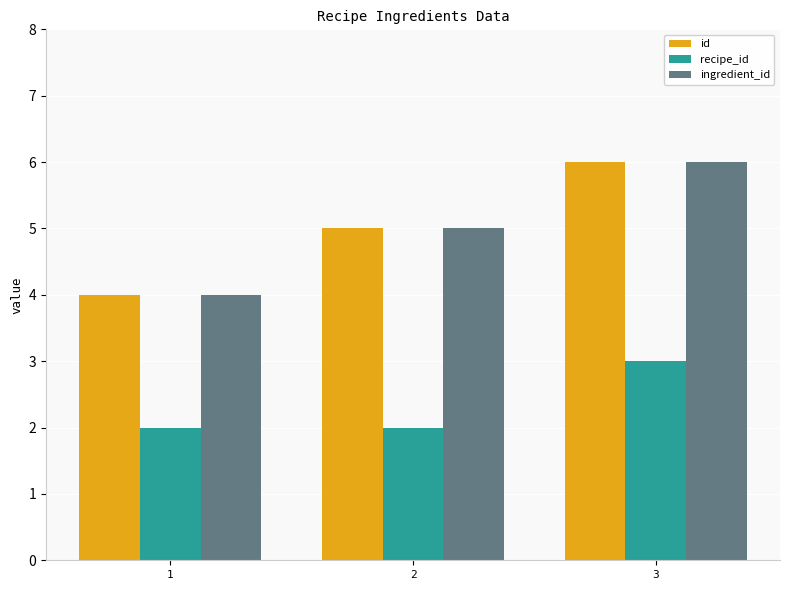

At which label is id closest to 5?

2